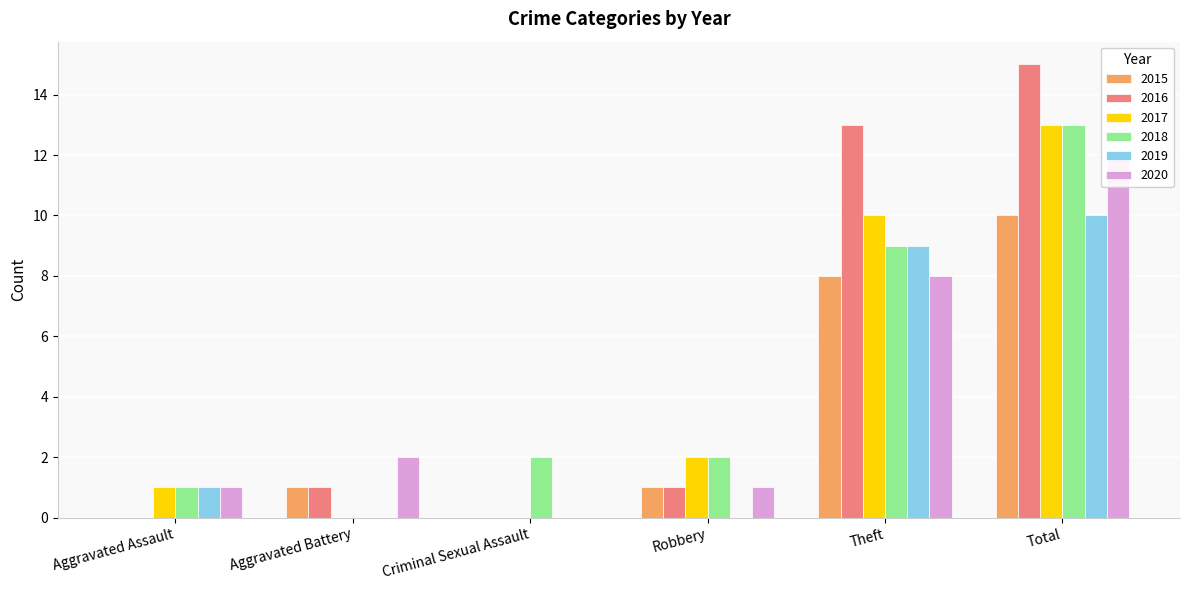

Reading right to left, list all the values displayed in this chart.

2015: 10	8	1	0	1	0
2016: 15	13	1	0	1	0
2017: 13	10	2	0	0	1
2018: 13	9	2	2	0	1
2019: 10	9	0	0	0	1
2020: 12	8	1	0	2	1